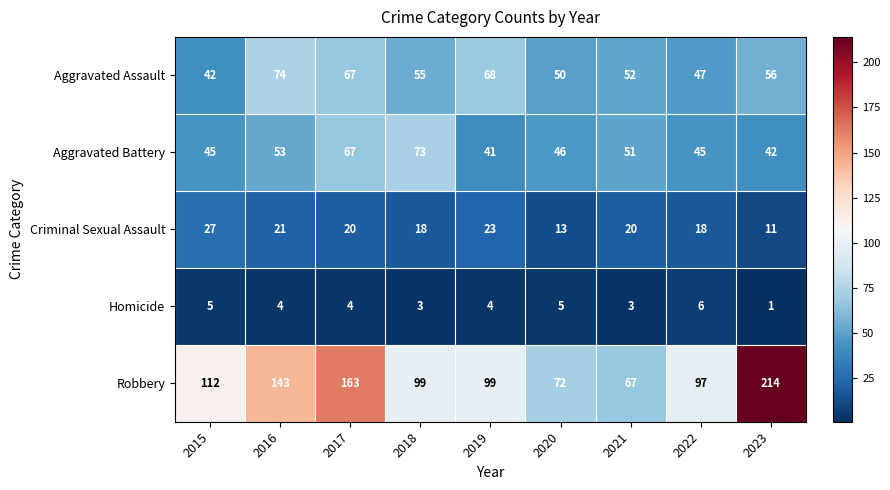

Between 2020 and 2022, which series saw the biggest shift?

Robbery